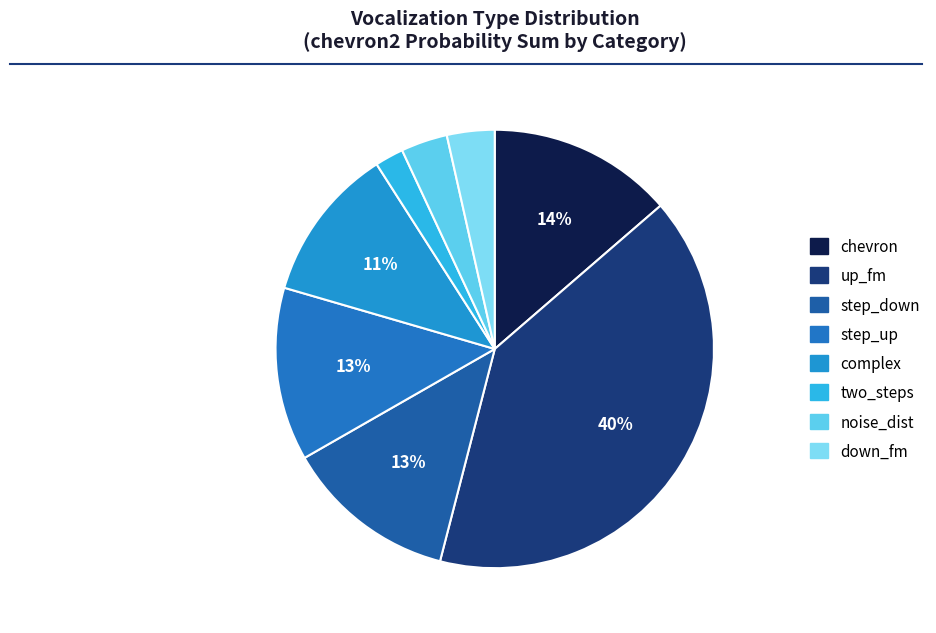

How many slices are in this pie chart?

8